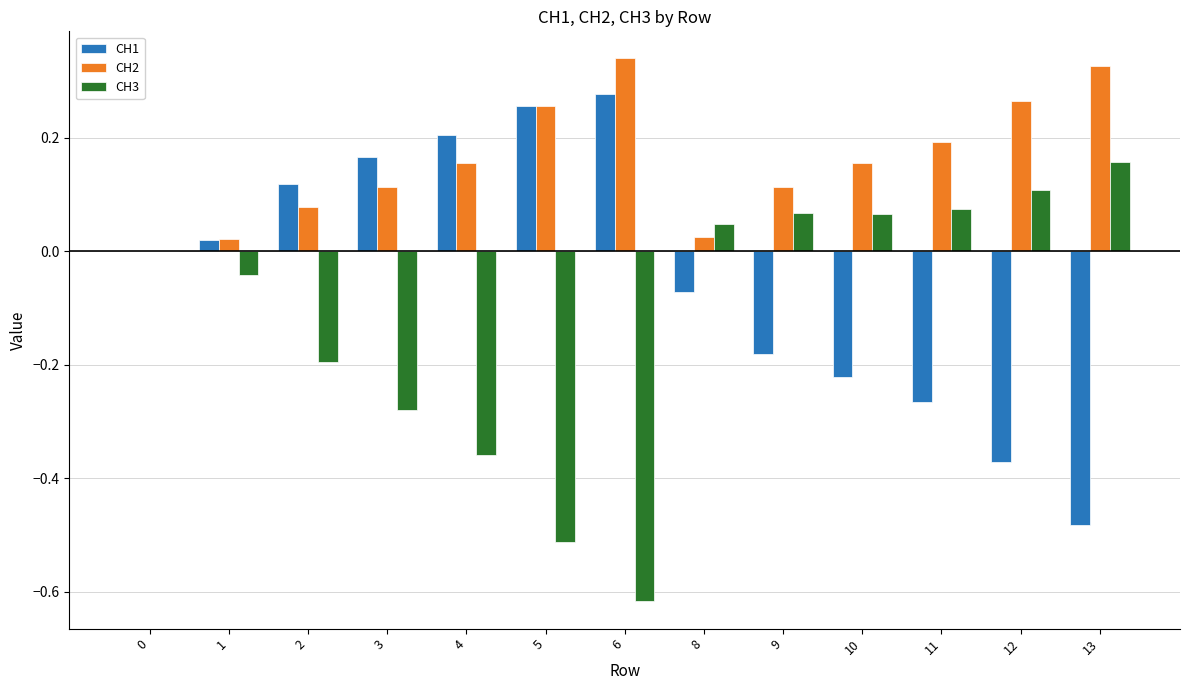

Which series changed the most between 3 and 6?

CH3